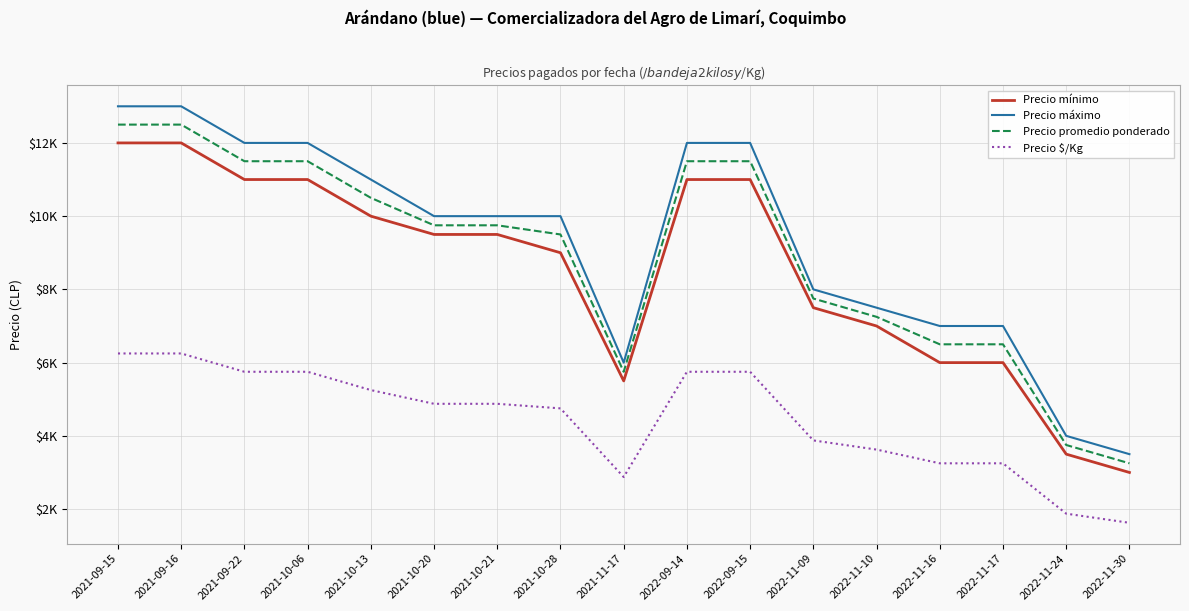

At which category does Precio $/Kg reach its first local valley?

2021-11-17